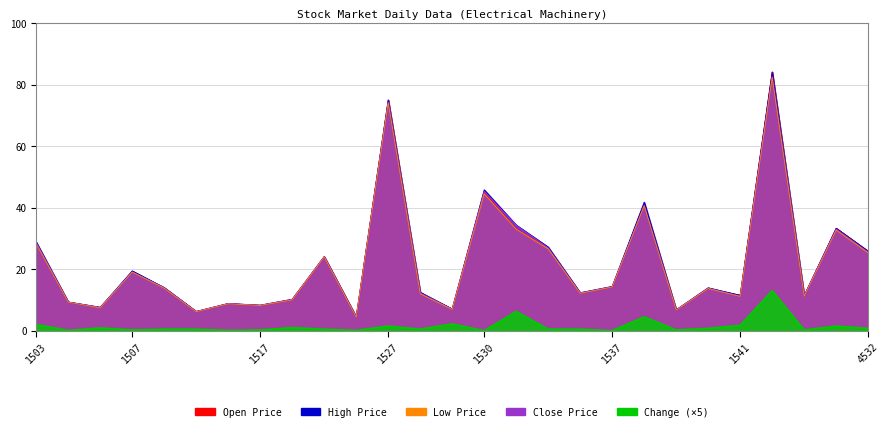

True or false: Open Price has a value of 12.3 at 1528.

True